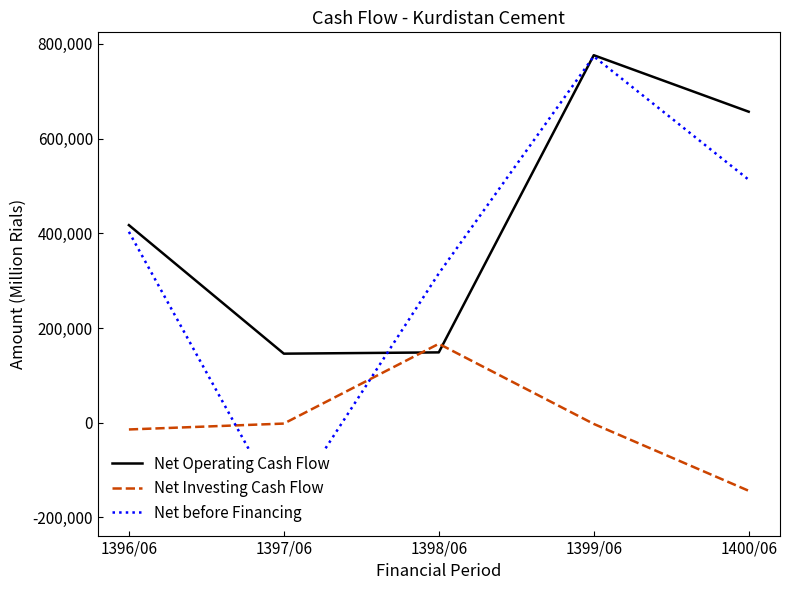

The value of Net before Financing at 1397/06 is -257460. True or false?

False